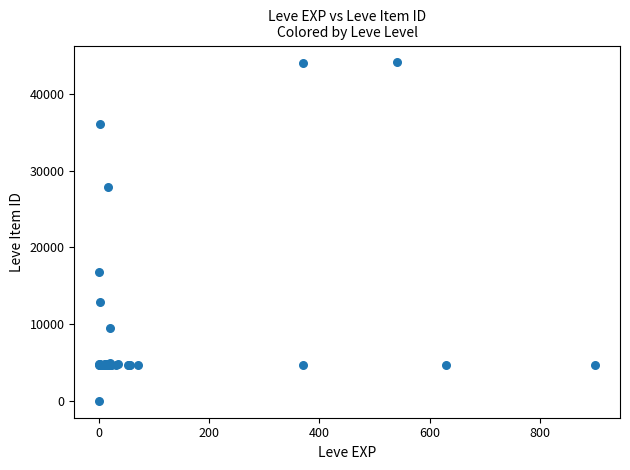

What Y value in the scatter plot is closest to 22050?

16734